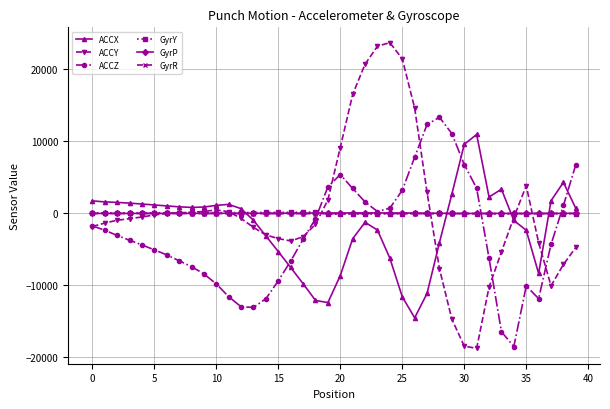

At how many categories does at least one series exceed 11826?

8